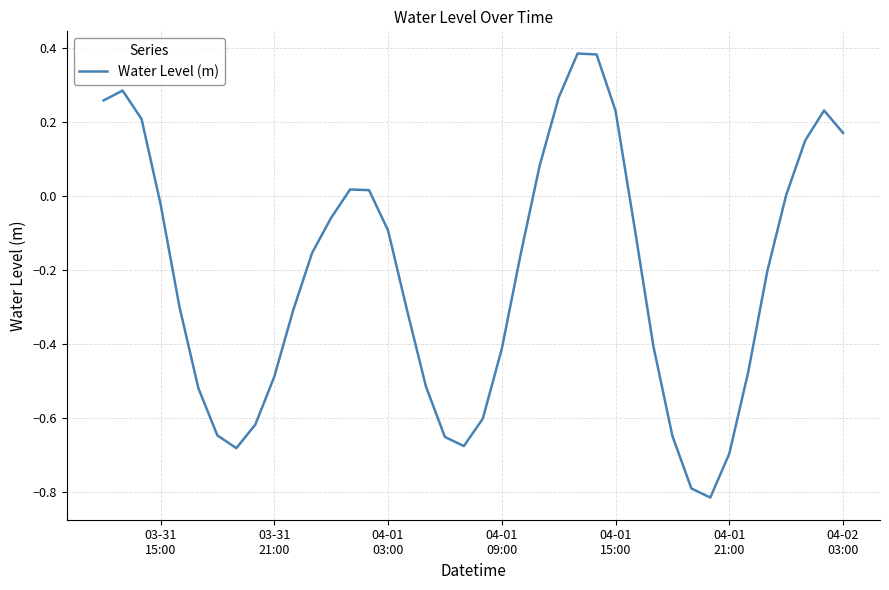

What is the difference between the maximum and minimum values?

1.2